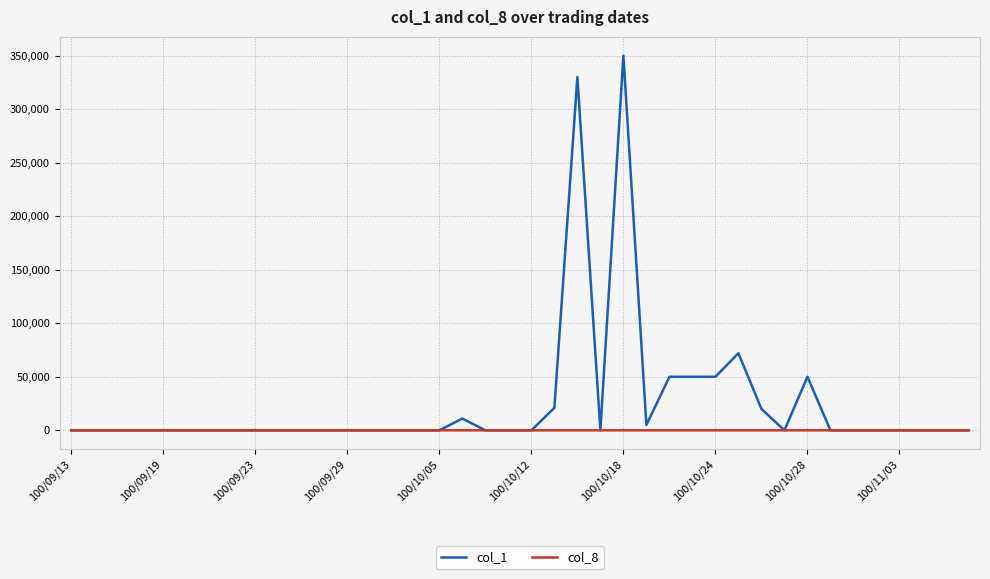

What is the highest value of the col_1 series?

350000